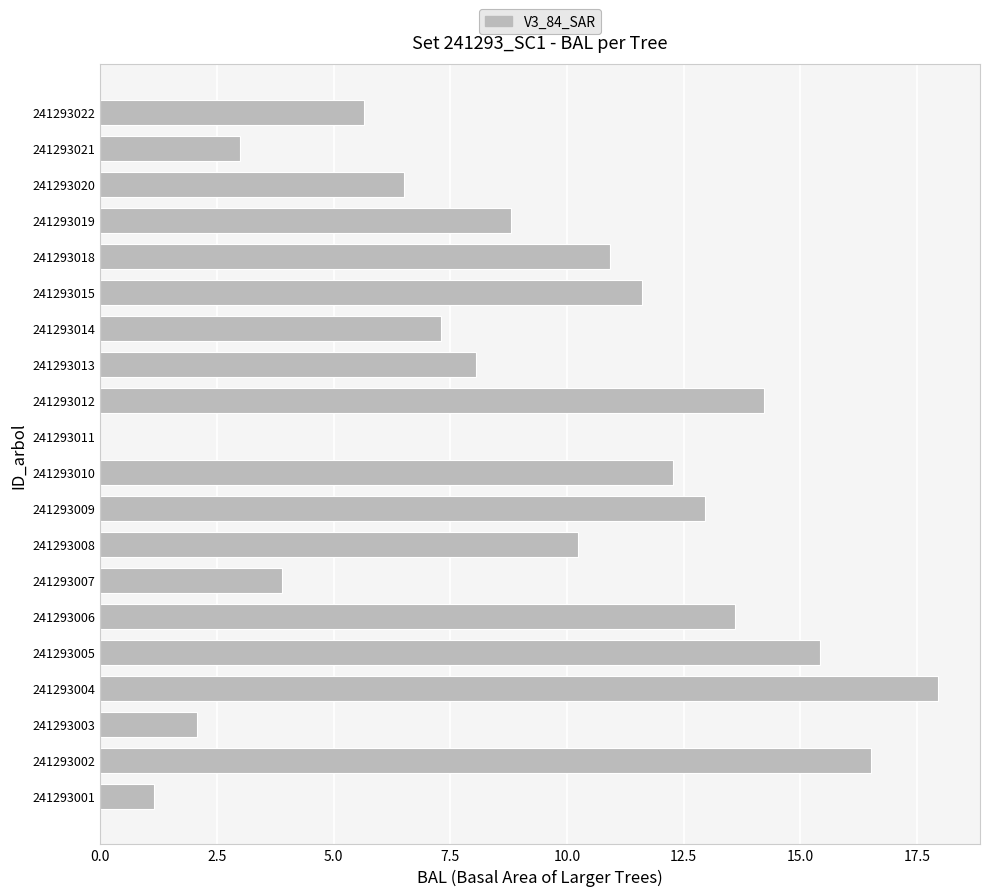

Which label corresponds to the largest value in the chart?

241293004